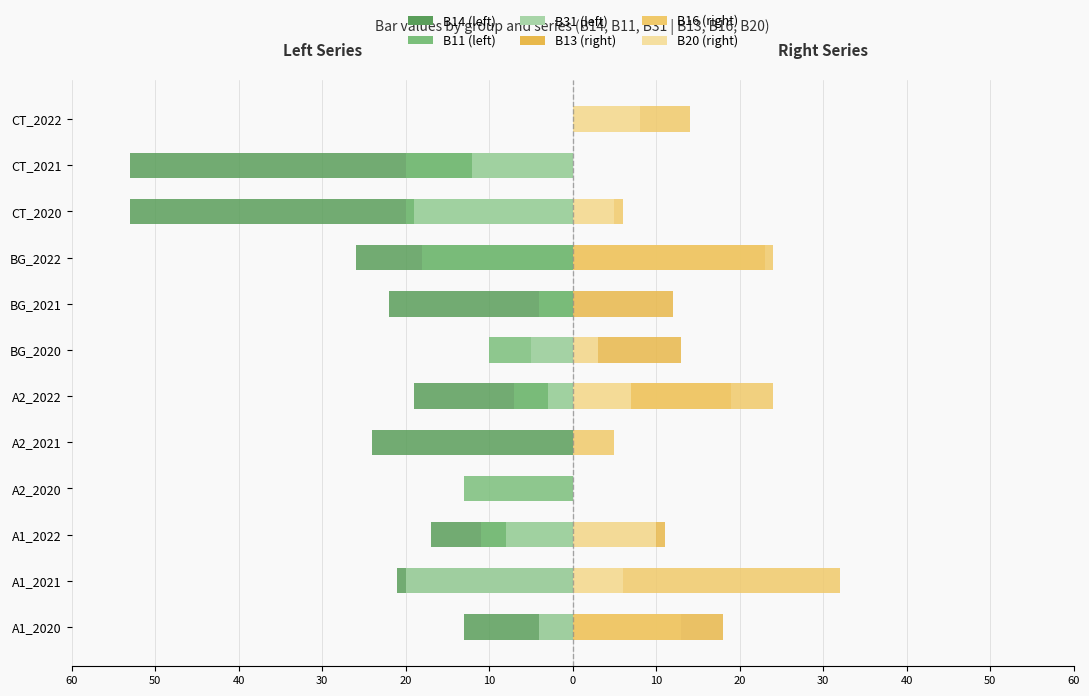

What is the average value of the B13 series?

8